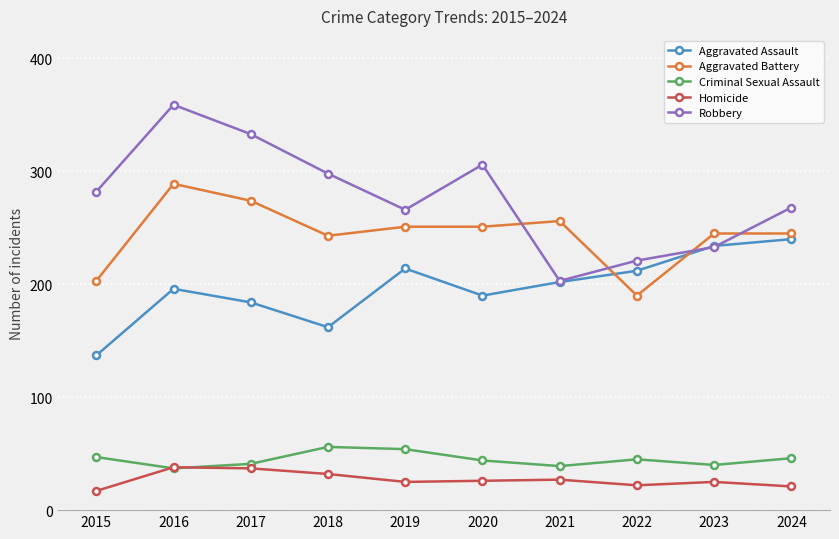

How many lines are shown in the chart?

5